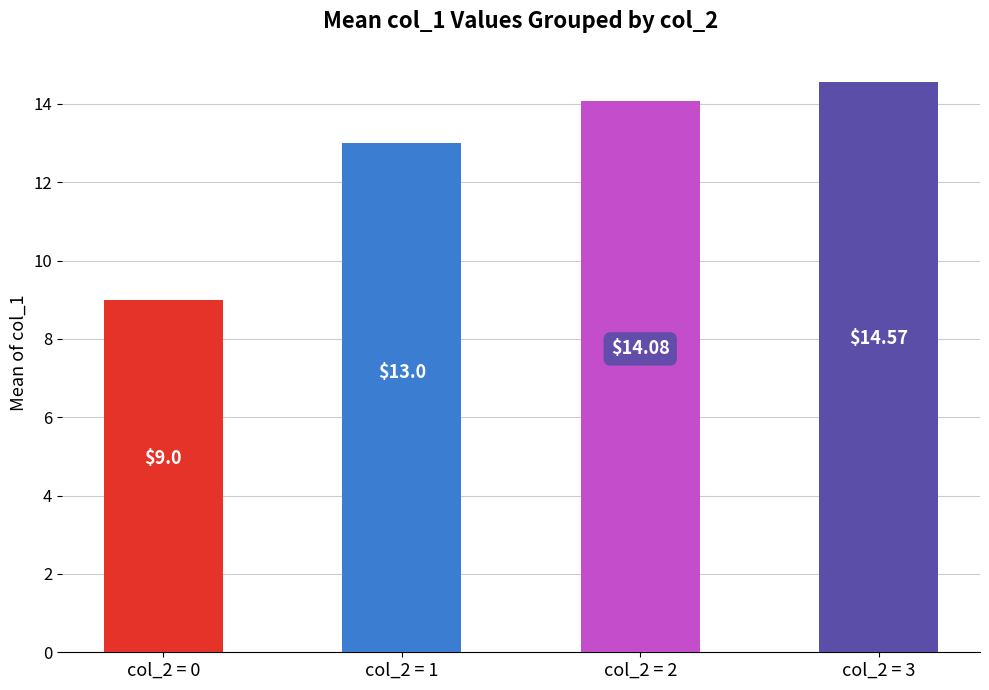

List the labels in order of value, smallest first.

col_2 = 0, col_2 = 1, col_2 = 2, col_2 = 3